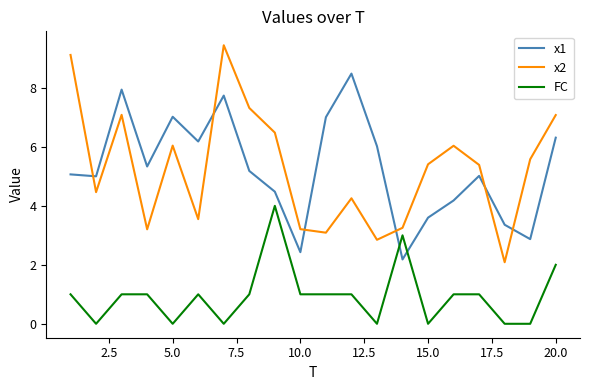

Count the number of data series in this chart.

3